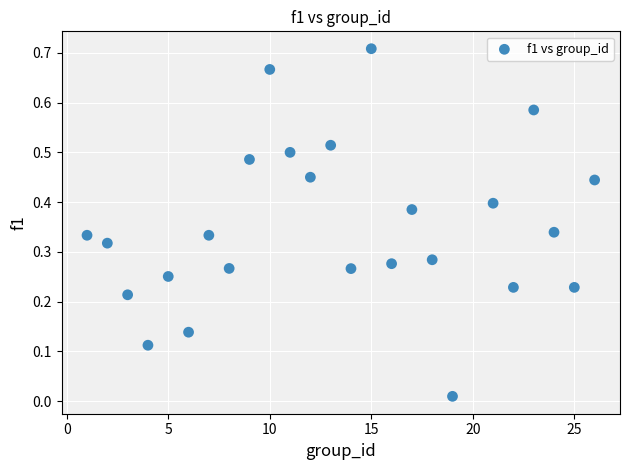

What is the range of X values (max minus min)?

25.0